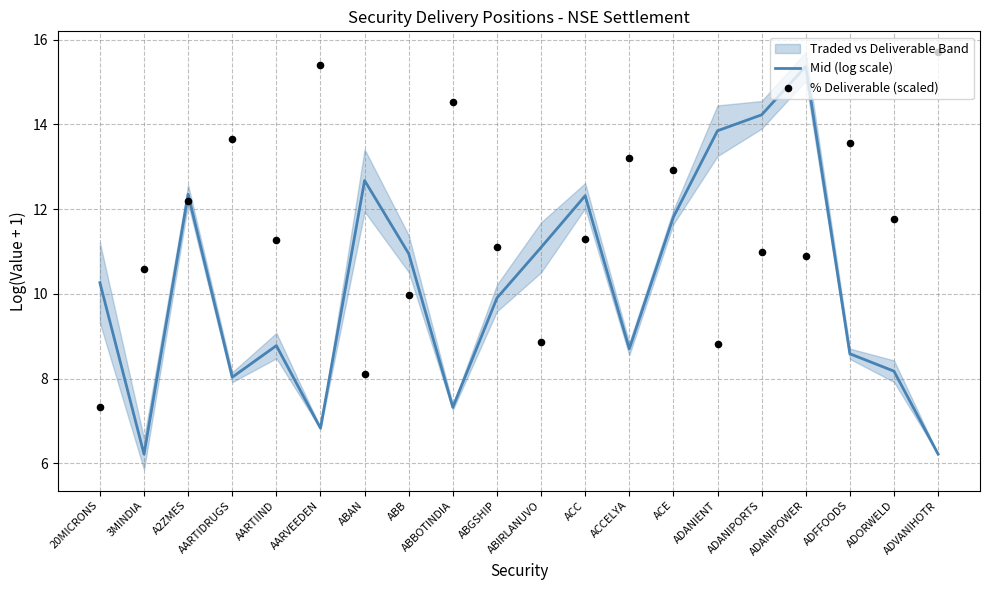

At which category is the sum across all series the highest?

ADANIPOWER